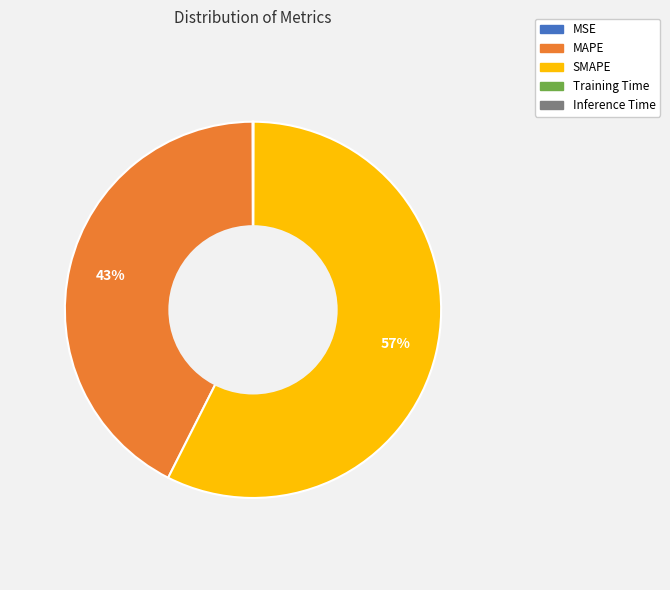

True or false: SMAPE accounts for 57% of the total.

True